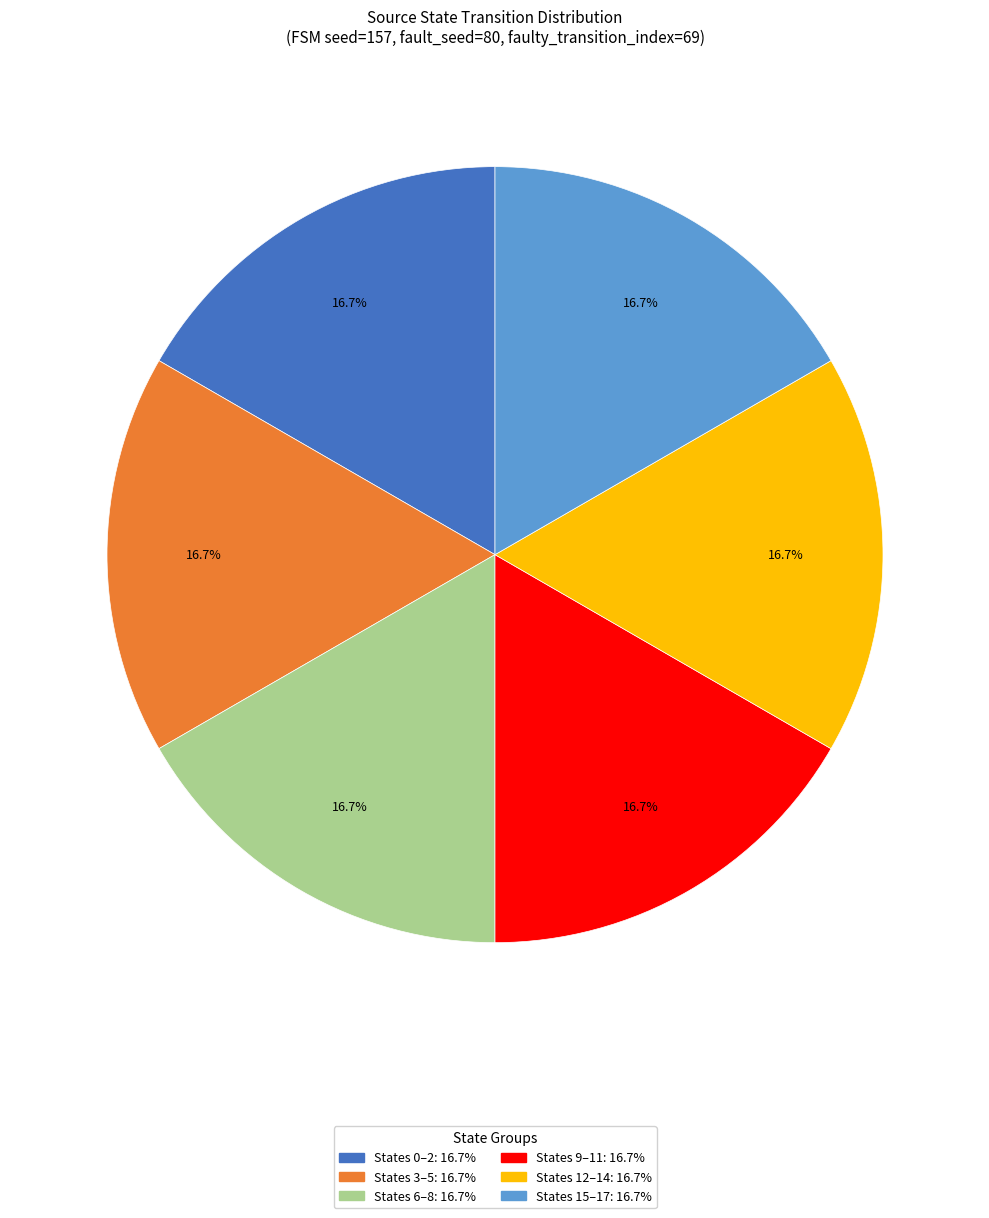

Does any single category account for the majority?

No